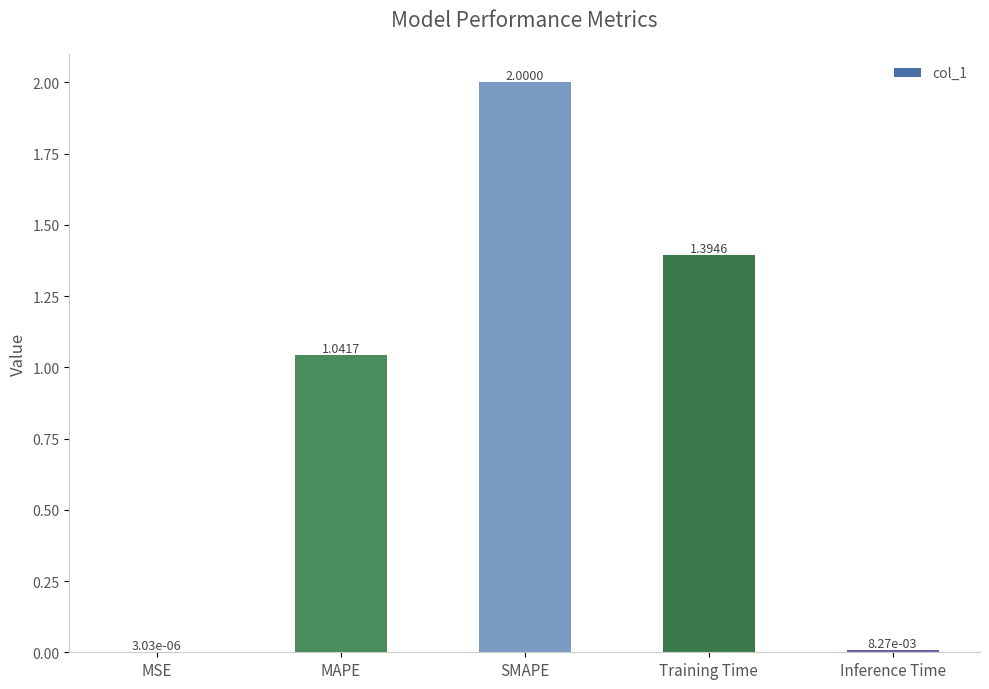

Where does the data first go above 1?

MAPE